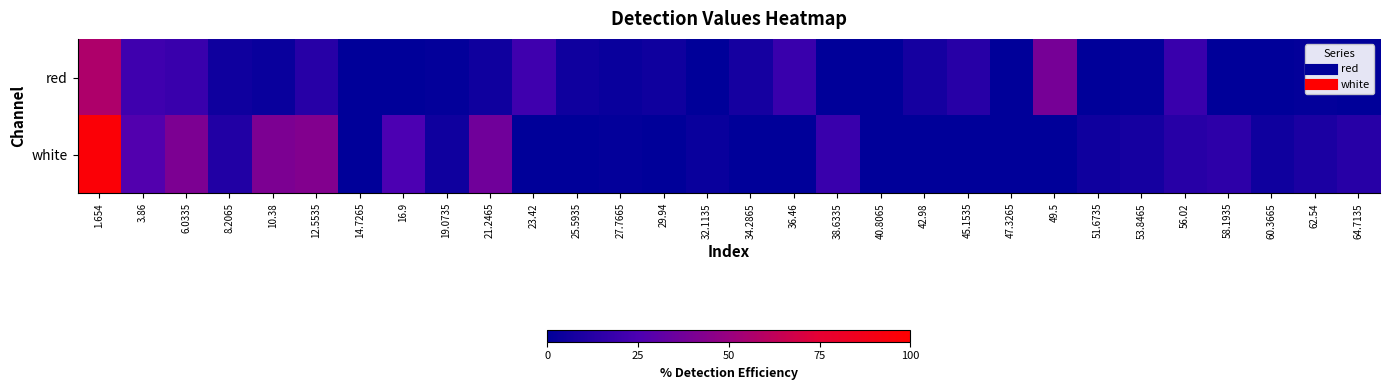

How many categories are shown in the chart?

30